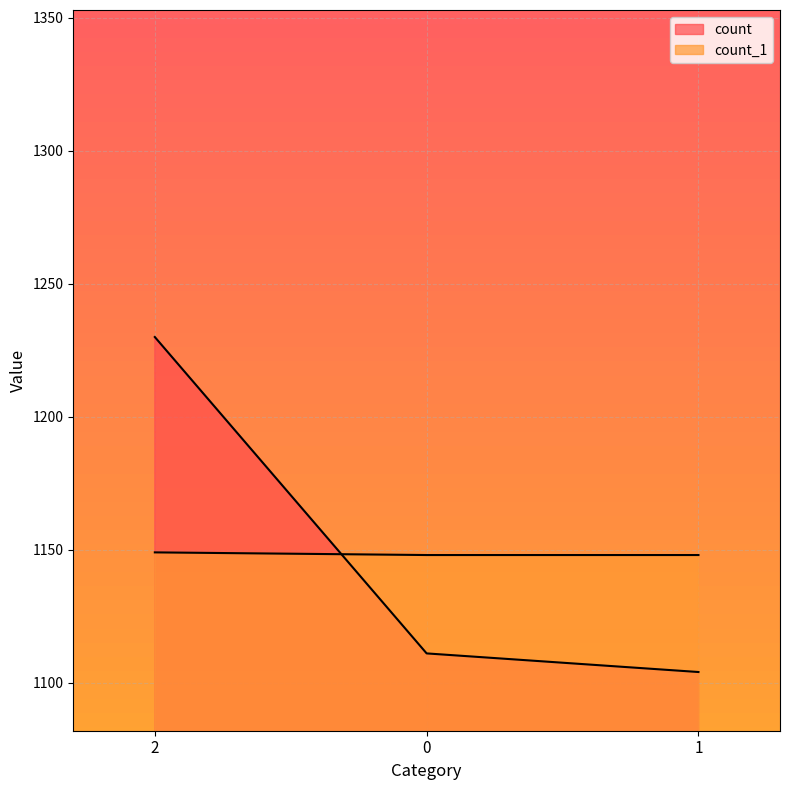

What is the lowest value of the count_1 series?

1148